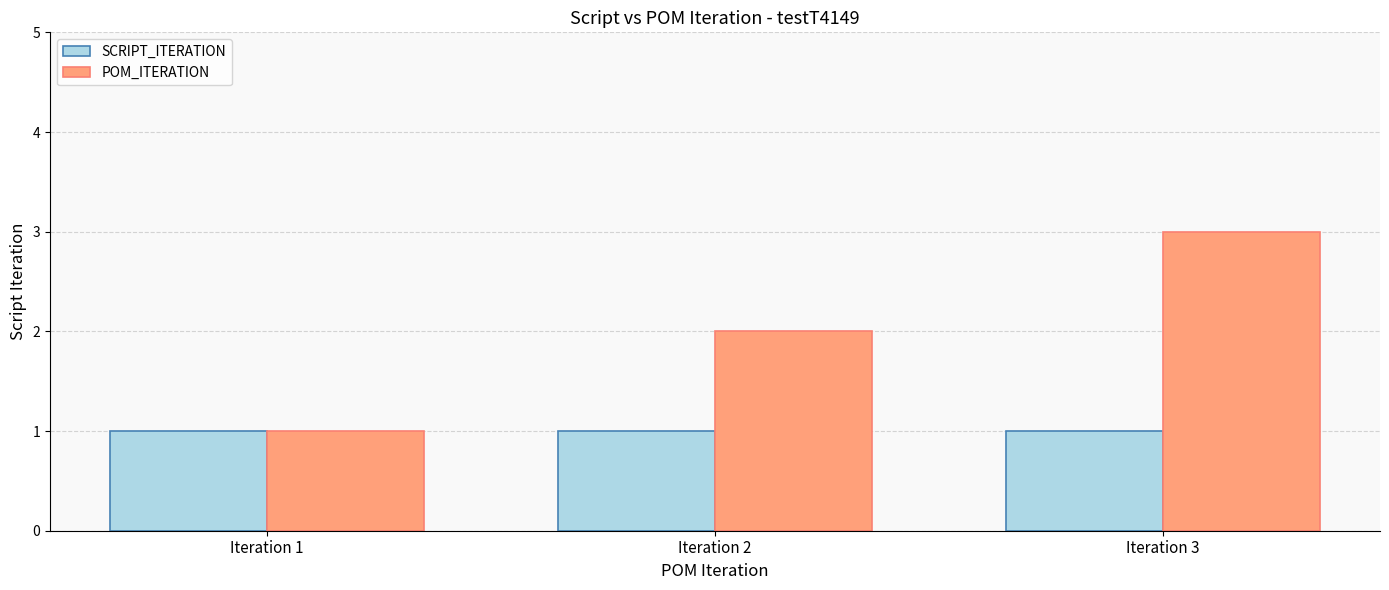

Which series has the largest total across all categories?

POM_ITERATION